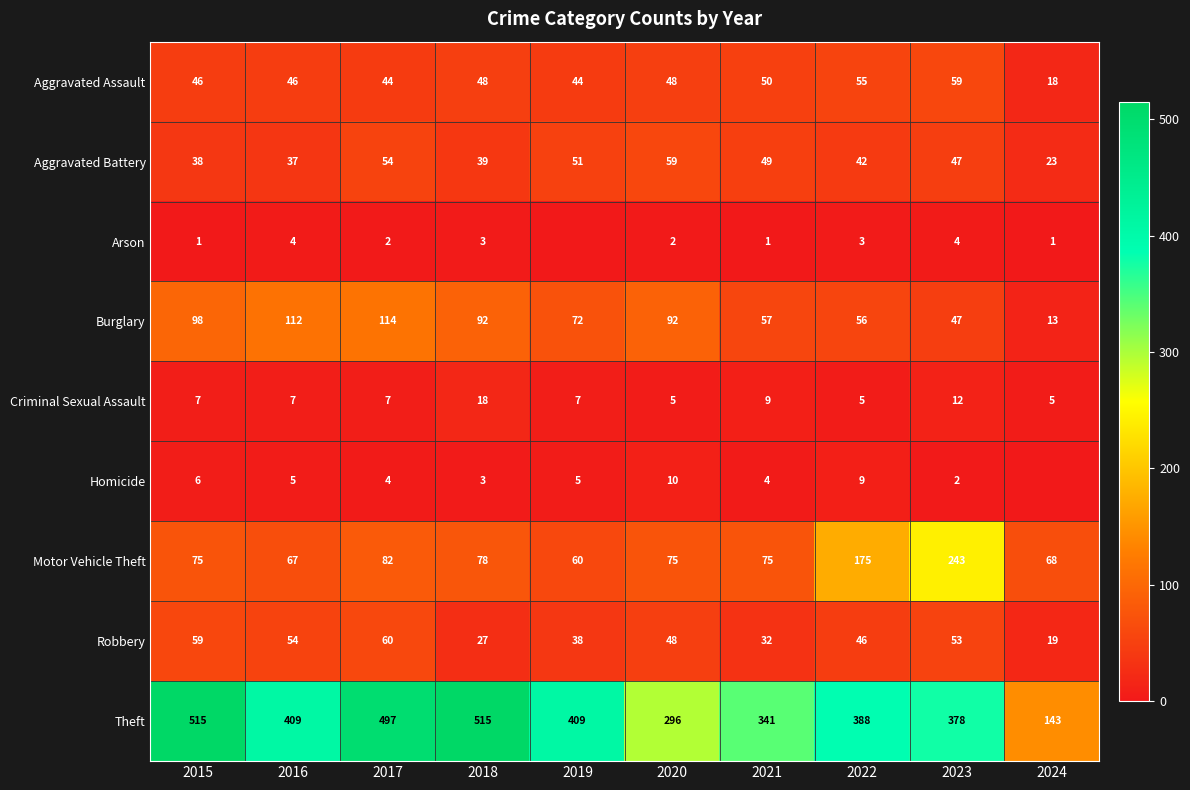

The value of Burglary at 2015 is 139. True or false?

False